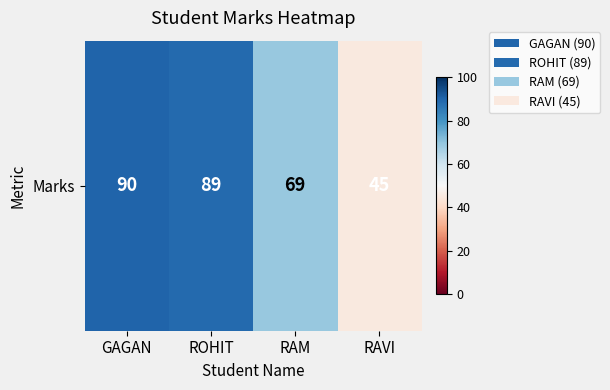

Where does the data first go above 89?

GAGAN